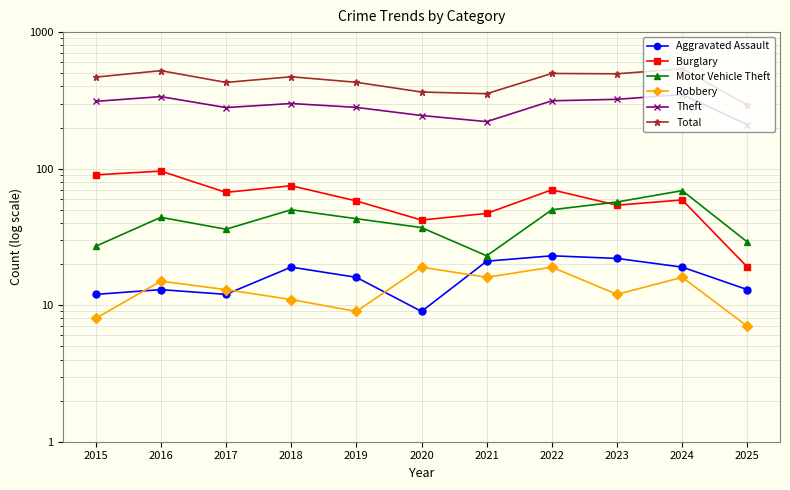

The Burglary series shows 11 at 2025. True or false?

False